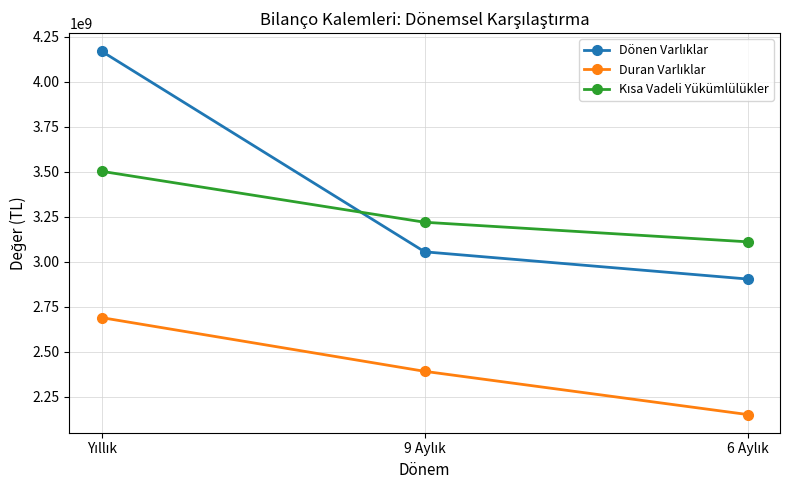

What is the smallest value displayed?

2151742706